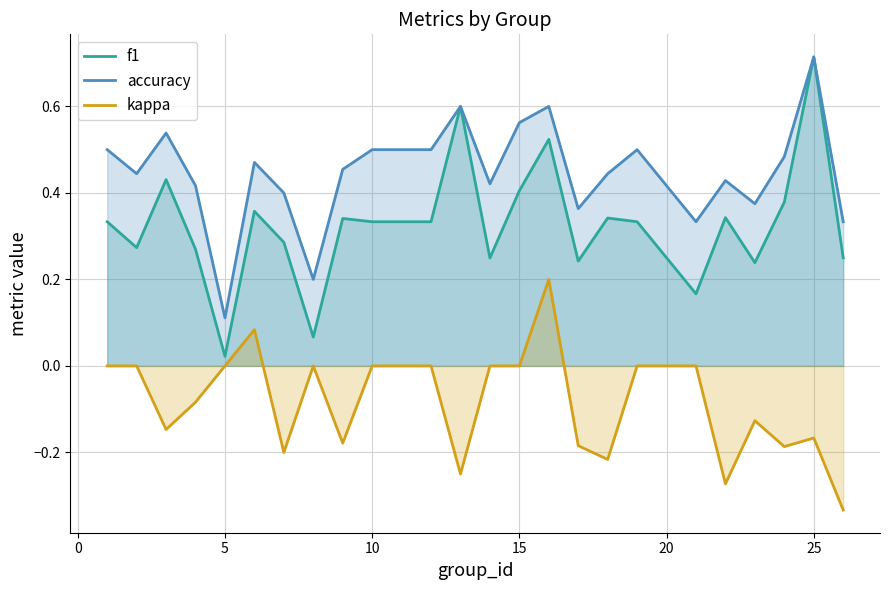

Reading left to right, what are all the values shown in this chart?

f1: 0.3	0.3	0.4	0.3	0.0	0.4	0.3	0.1	0.3	0.3	0.3	0.6	0.2	0.4	0.5	0.2	0.3	0.3	0.2	0.3	0.2	0.4	0.7	0.2
accuracy: 0.5	0.4	0.5	0.4	0.1	0.5	0.4	0.2	0.5	0.5	0.5	0.6	0.4	0.6	0.6	0.4	0.4	0.5	0.3	0.4	0.4	0.5	0.7	0.3
kappa: 0.0	0.0	-0.1	-0.1	0.0	0.1	-0.2	0.0	-0.2	0.0	0.0	-0.2	0.0	0.0	0.2	-0.2	-0.2	0.0	0.0	-0.3	-0.1	-0.2	-0.2	-0.3